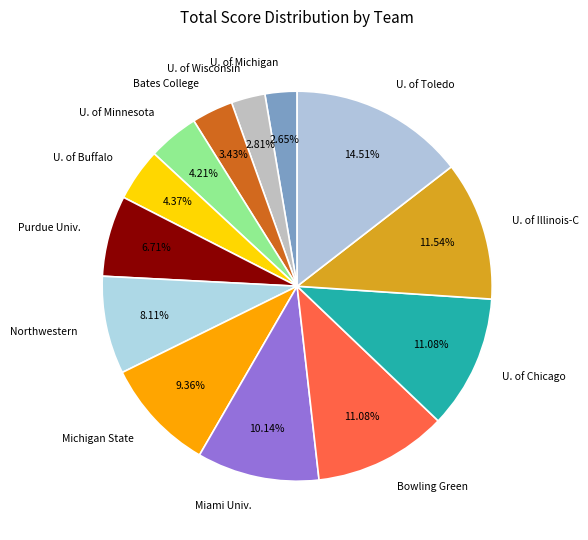

Is the sum of Bates College and Michigan State greater than half?

No